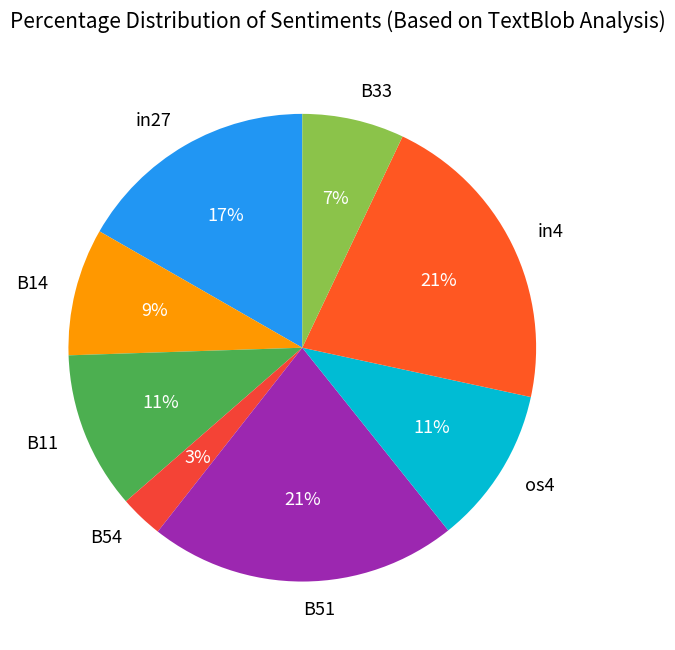

Combined, do B54 and B51 account for over 50%?

No